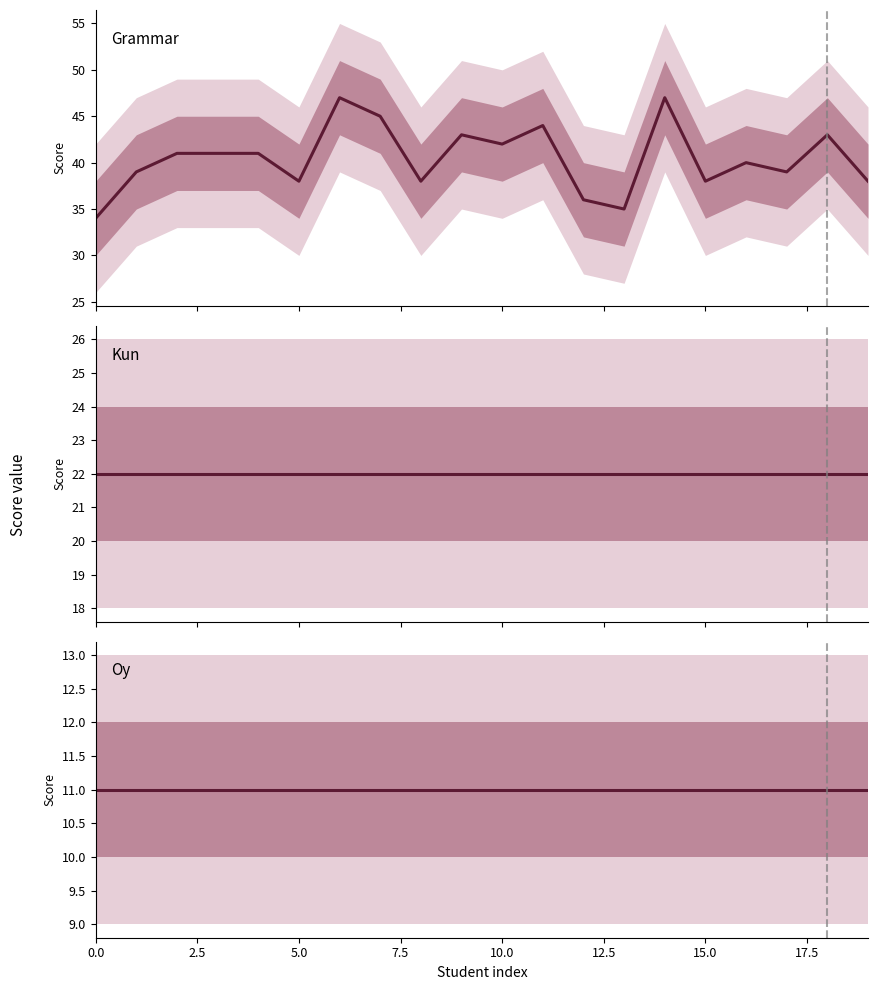

Is it true that Oy equals 11 at 5.0?

True